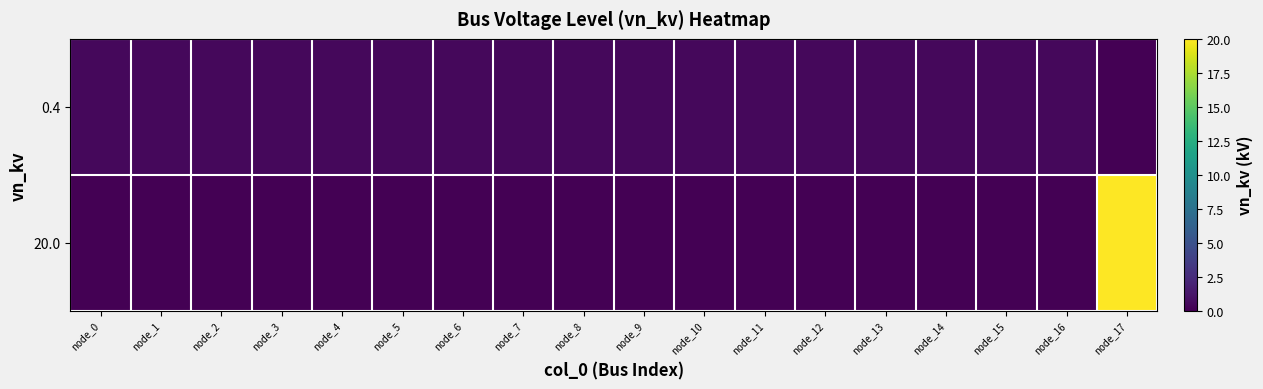

Reading left to right, extract all data points from this chart.

0.4: node_0=0.4	node_1=0.4	node_2=0.4	node_3=0.4	node_4=0.4	node_5=0.4	node_6=0.4	node_7=0.4	node_8=0.4	node_9=0.4	node_10=0.4	node_11=0.4	node_12=0.4	node_13=0.4	node_14=0.4	node_15=0.4	node_16=0.4	node_17=0.0
20.0: node_0=0.0	node_1=0.0	node_2=0.0	node_3=0.0	node_4=0.0	node_5=0.0	node_6=0.0	node_7=0.0	node_8=0.0	node_9=0.0	node_10=0.0	node_11=0.0	node_12=0.0	node_13=0.0	node_14=0.0	node_15=0.0	node_16=0.0	node_17=20.0